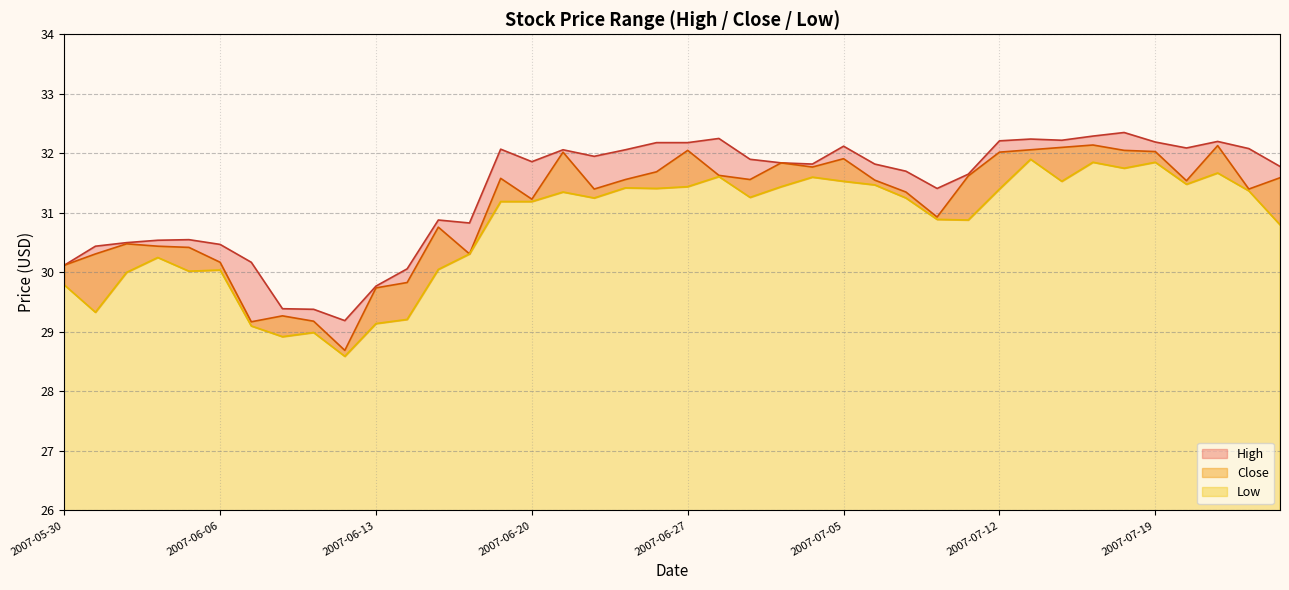

Where is Close nearest to the value 30?

2007-05-30